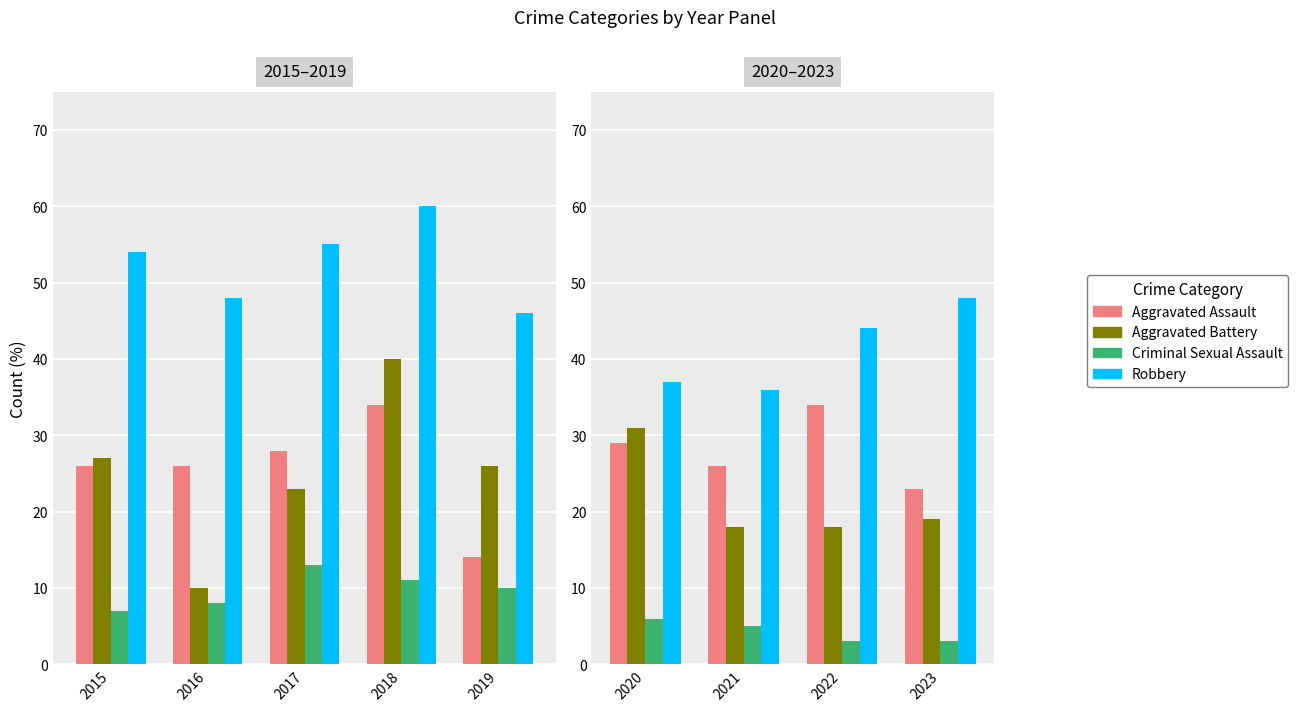

What is the value of the Aggravated Battery bar at the 3rd from the left?

18